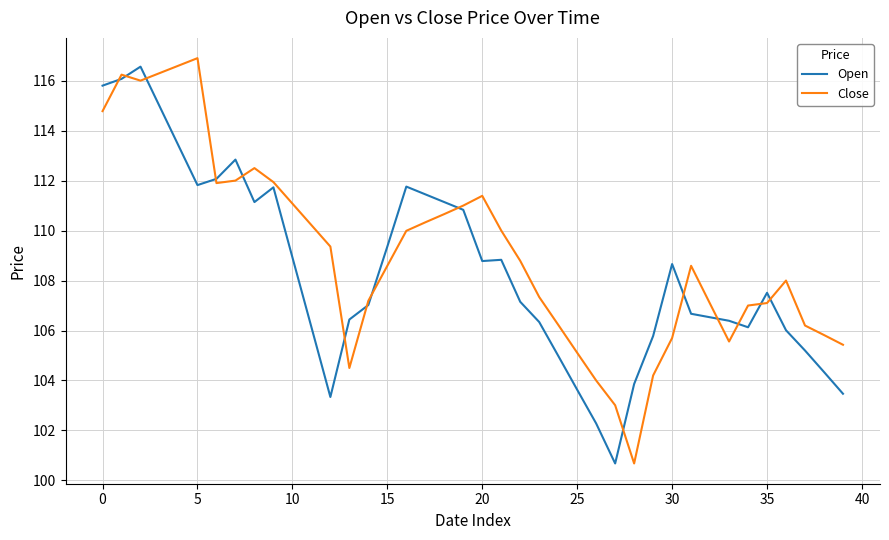

What is the minimum value shown in the chart?

100.7